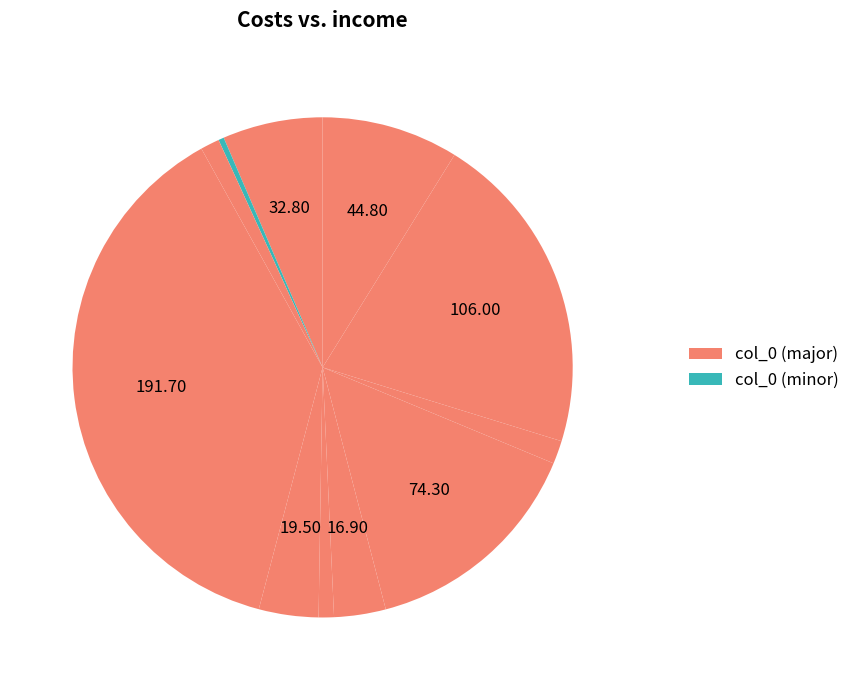

To the nearest percent, what is the difference between the largest and smallest slice percentages?

37%